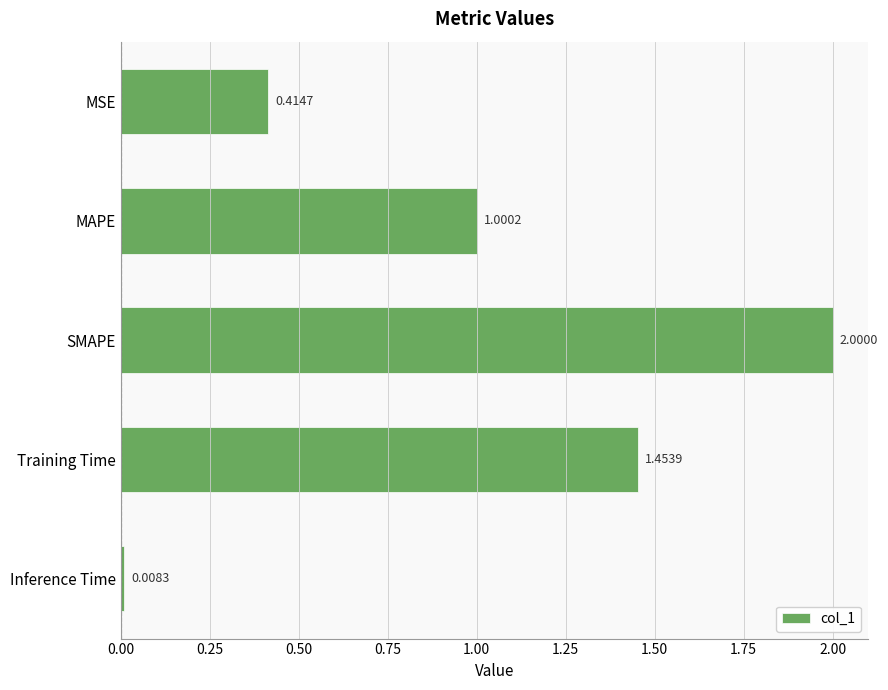

Are the bars horizontal?

Yes